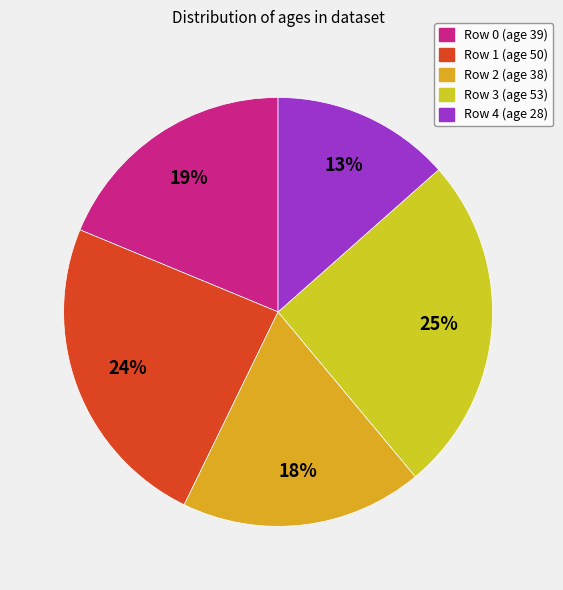

Rank the categories by value from lowest to highest.

Row 4 (age 28), Row 2 (age 38), Row 0 (age 39), Row 1 (age 50), Row 3 (age 53)